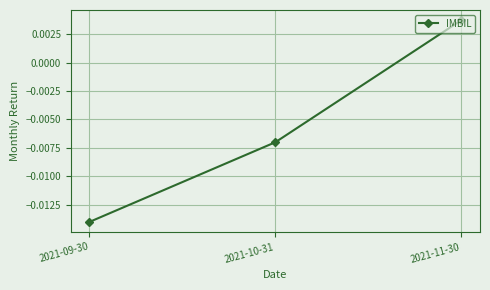

List the labels in order of value, smallest first.

2021-09-30, 2021-10-31, 2021-11-30